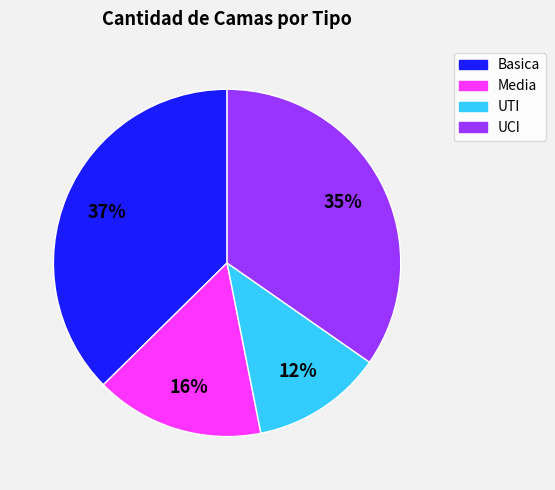

How many slices are in this pie chart?

4